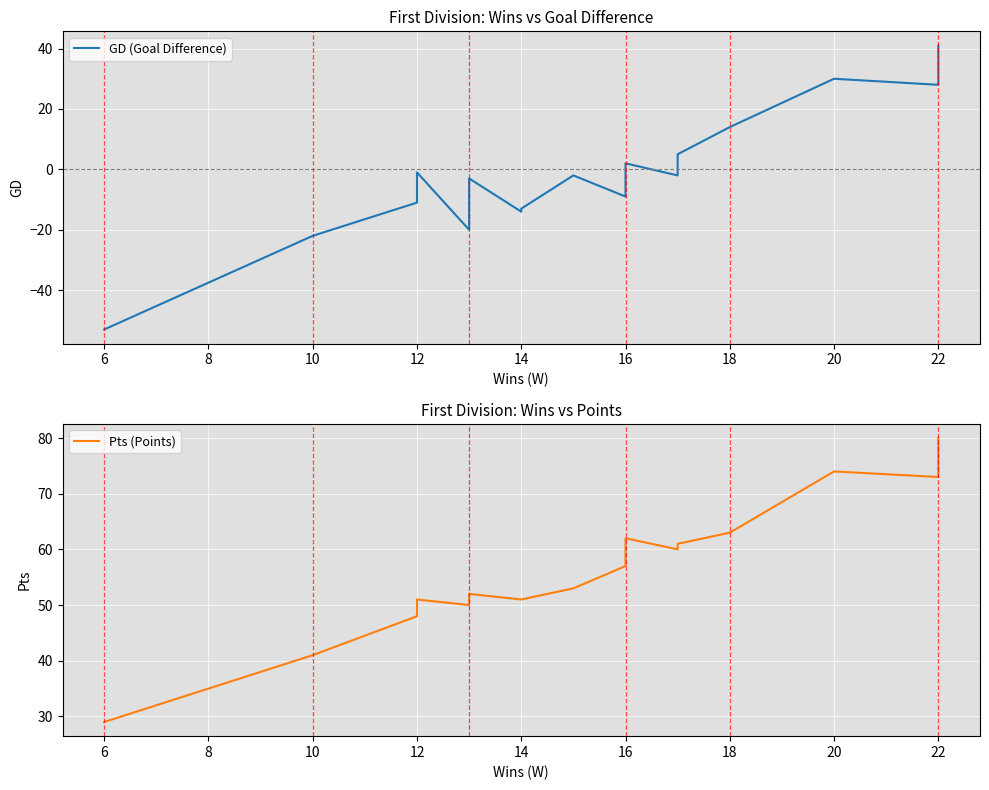

Is it true that Pts (Points) equals 93 at 24?

False